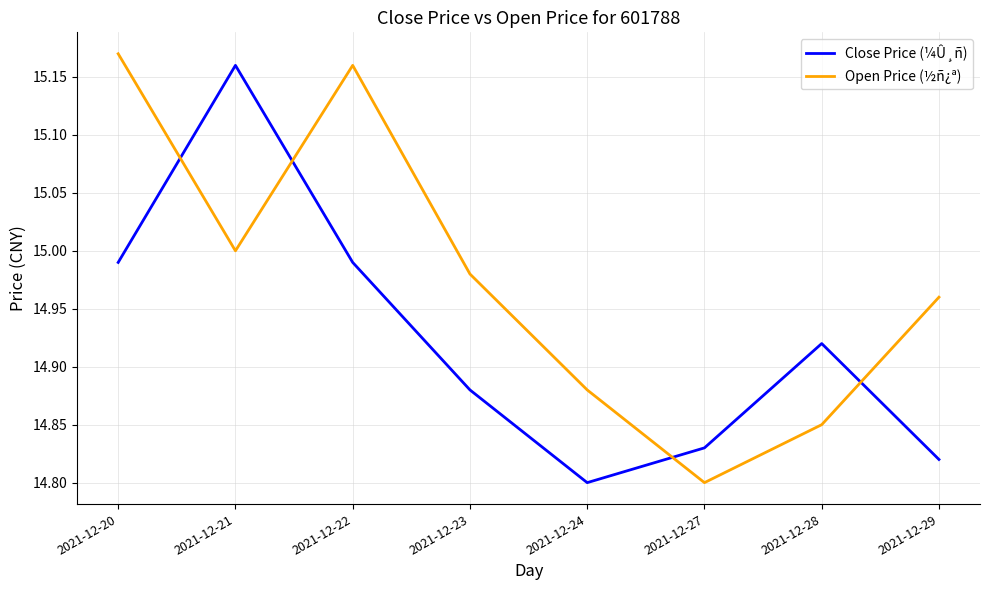

List the labels in order of Open Price (½ñ¿ª) value, smallest first.

2021-12-27, 2021-12-28, 2021-12-24, 2021-12-29, 2021-12-23, 2021-12-21, 2021-12-22, 2021-12-20